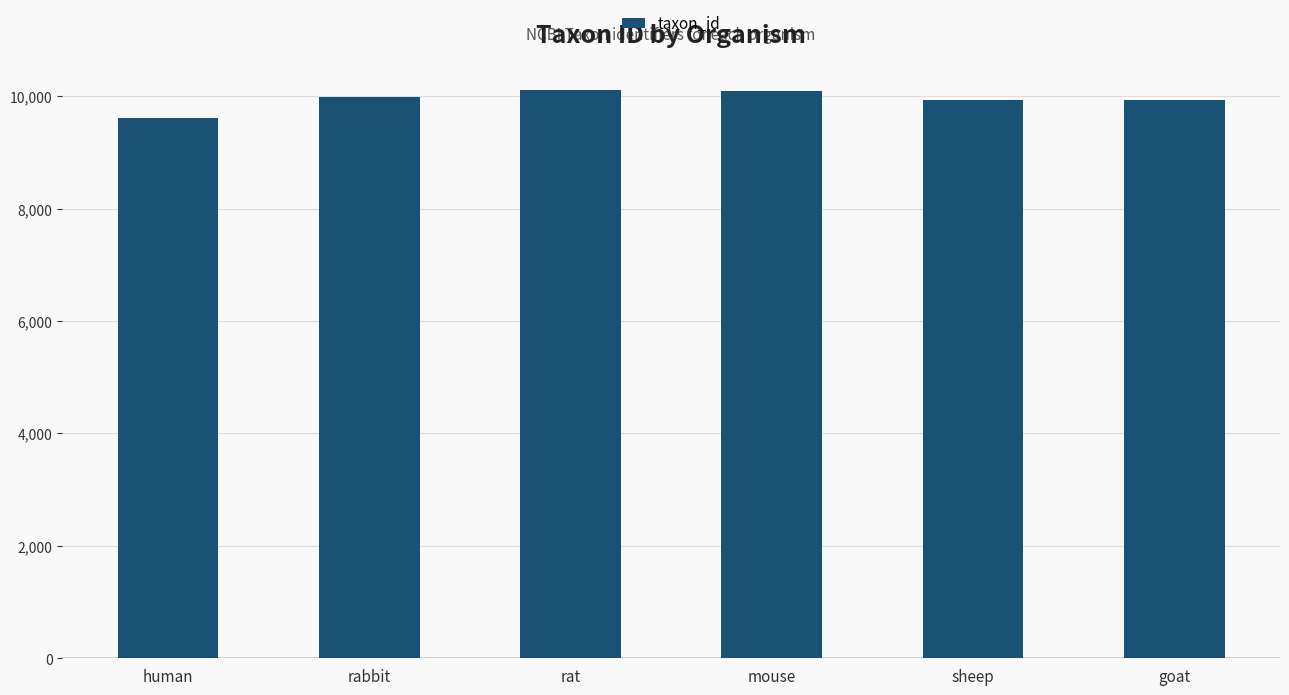

What is the change in value from rat to mouse?

-26